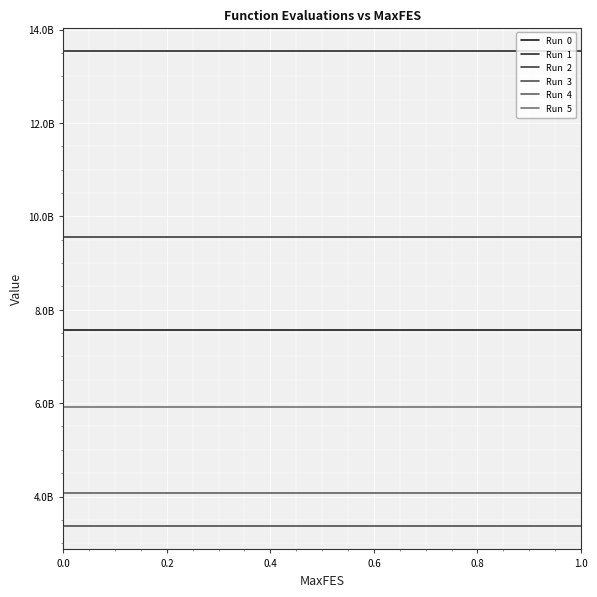

Does the chart have visible grid lines?

Yes